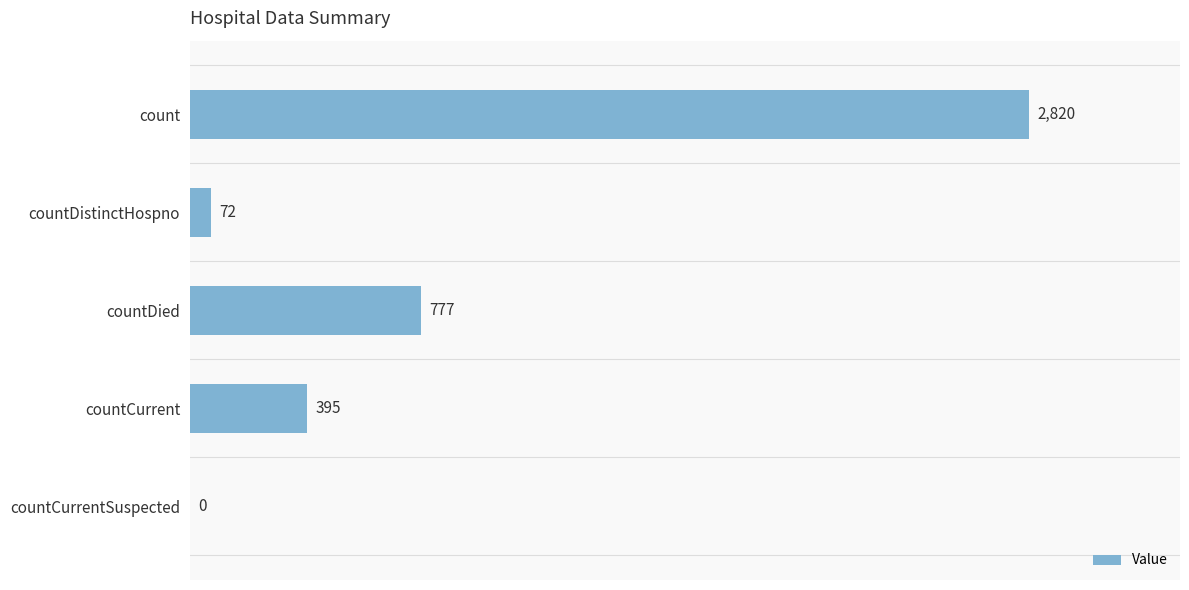

Where is the data nearest to the value 1410?

countDied